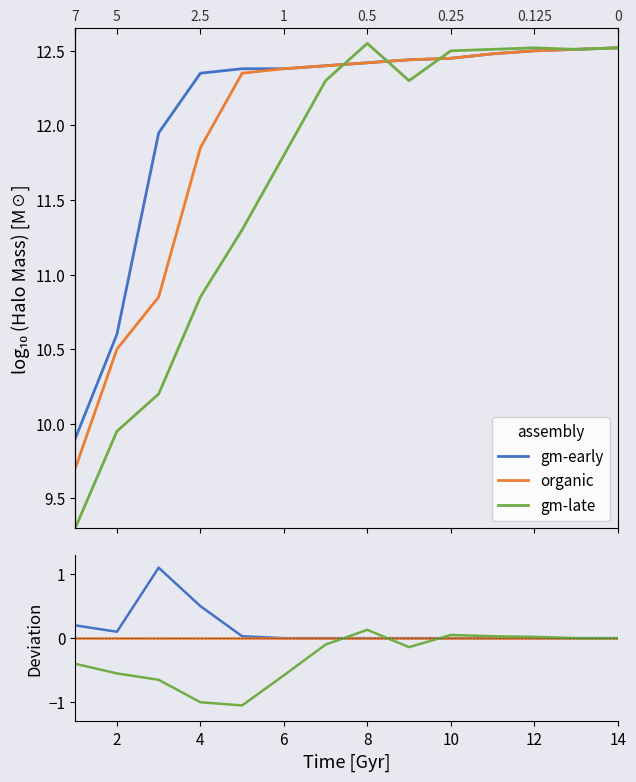

How many positive values does the gm-early series have?

5